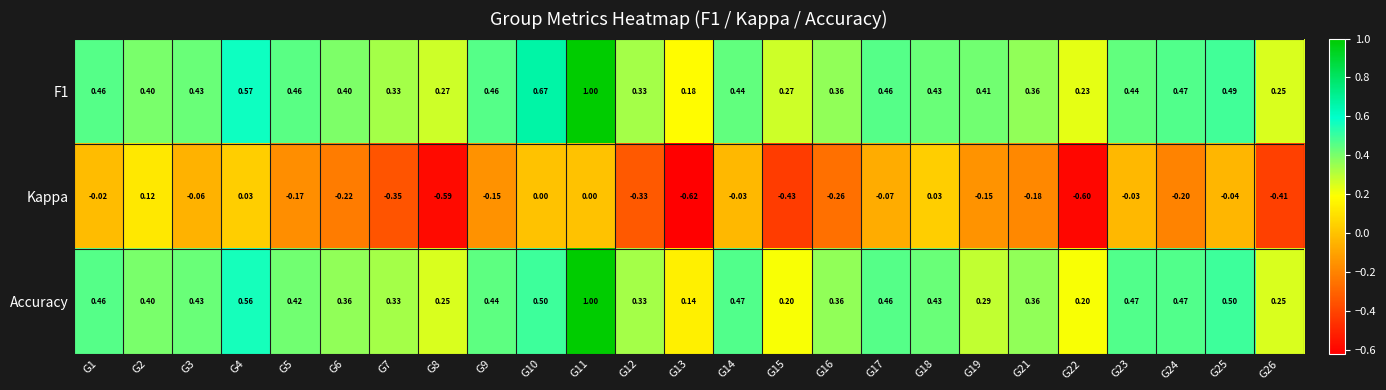

Which series changed the most between G8 and G11?

Accuracy